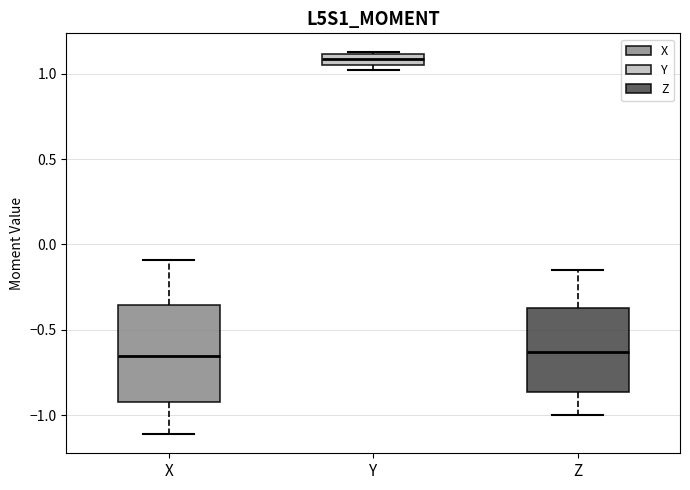

Which box is the tallest, from its lower edge to its upper edge?

X